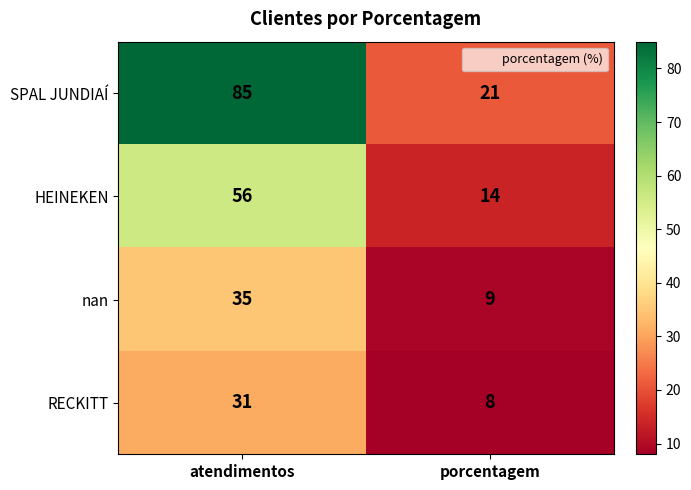

What is the difference between the maximum and minimum values in the HEINEKEN series?

42